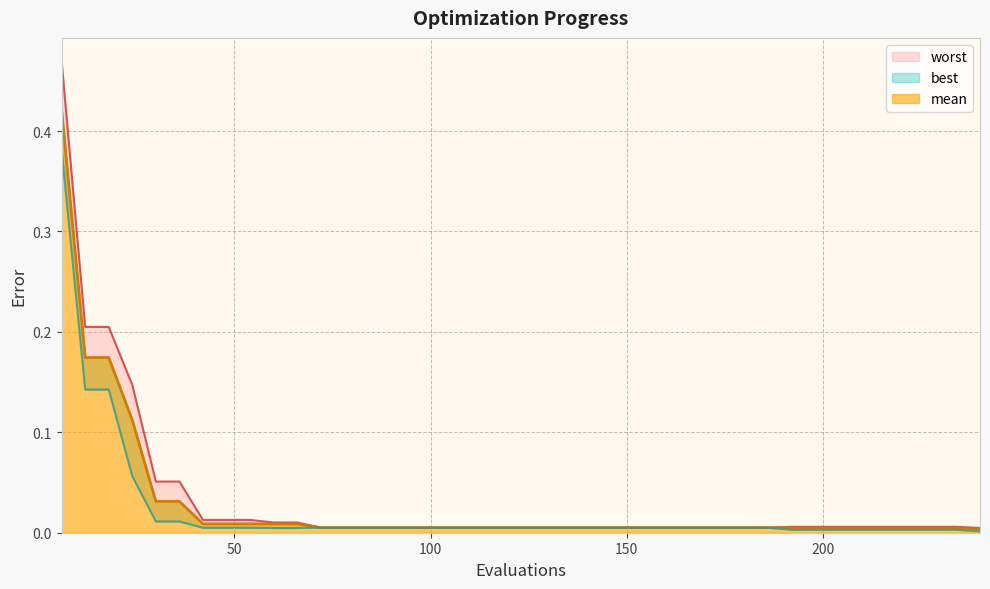

How many data points does each series have?

40